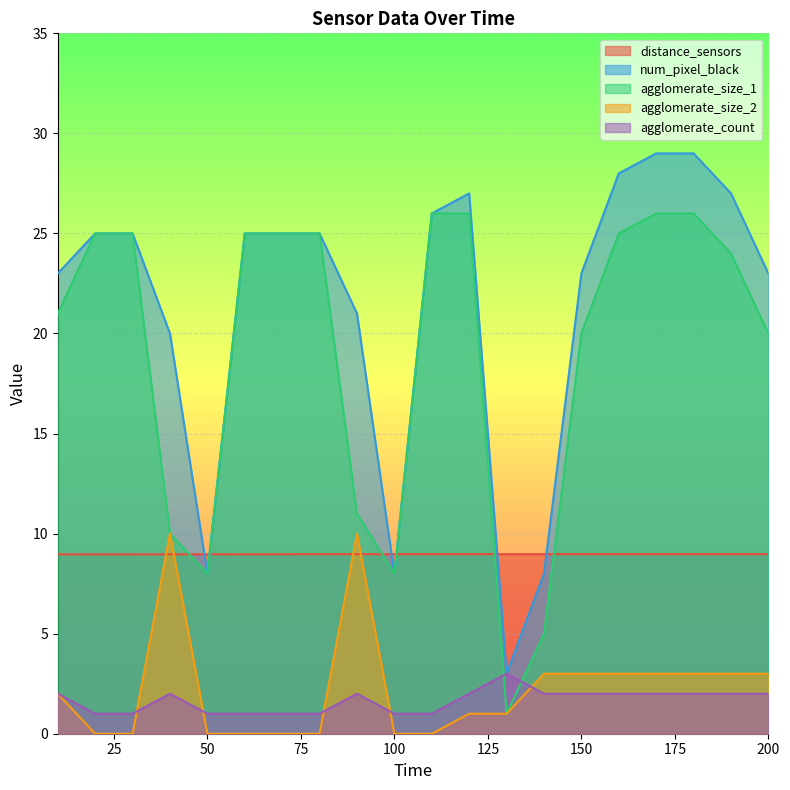

Which has a higher value, 60 or 100?

100